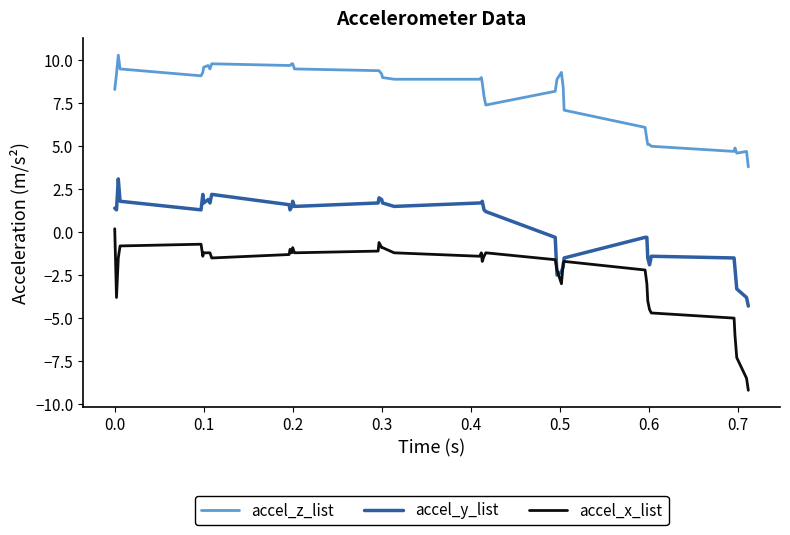

True or false: accel_z_list and accel_y_list intersect in this chart.

False